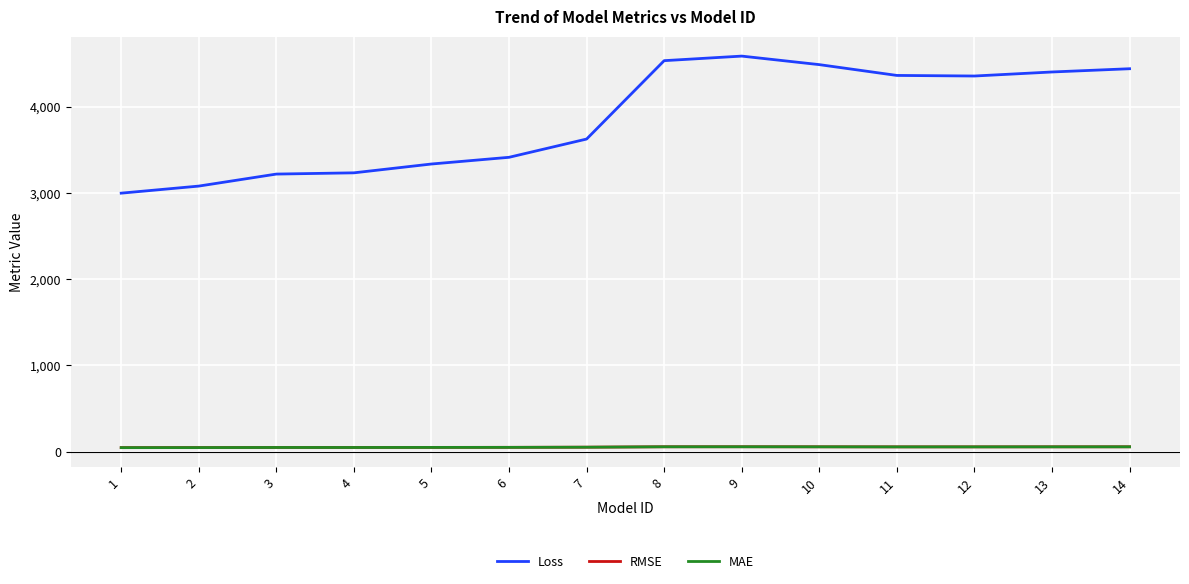

What is the spread (max minus min) of values at 11?

4305.8